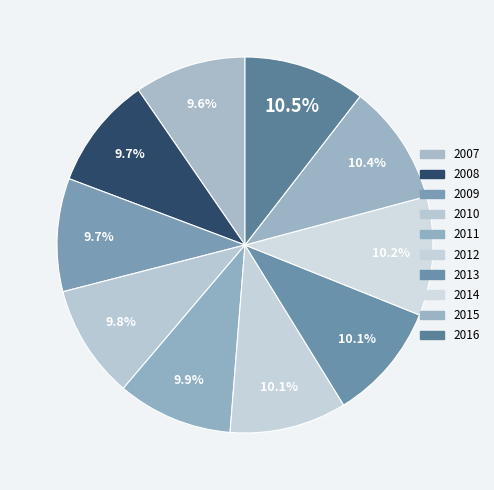

Which has a higher value, 2016 or 2008?

2016